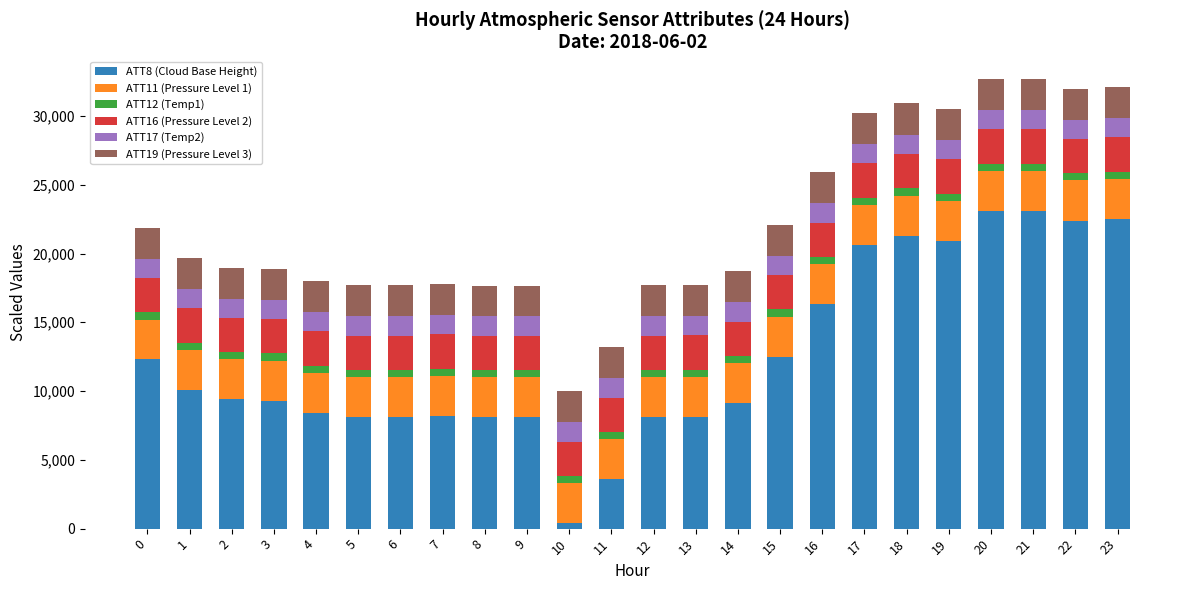

What are all the series names shown in the legend?

ATT8 (Cloud Base Height), ATT11 (Pressure Level 1), ATT12 (Temp1), ATT16 (Pressure Level 2), ATT17 (Temp2), ATT19 (Pressure Level 3)